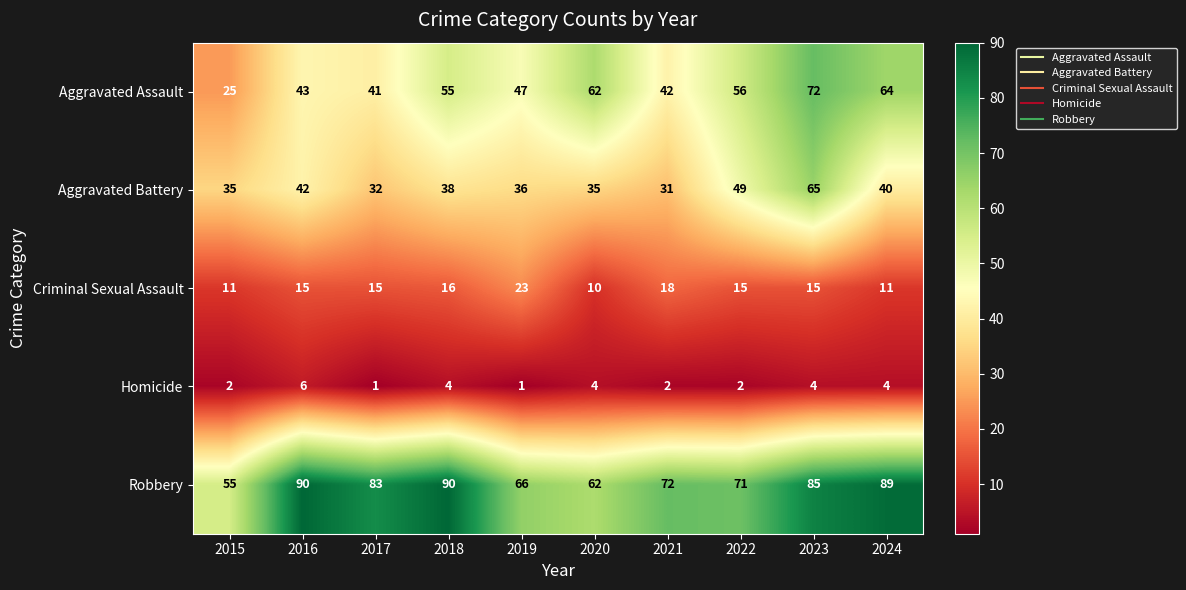

Rank the series by their maximum value, from lowest to highest.

Homicide, Criminal Sexual Assault, Aggravated Battery, Aggravated Assault, Robbery